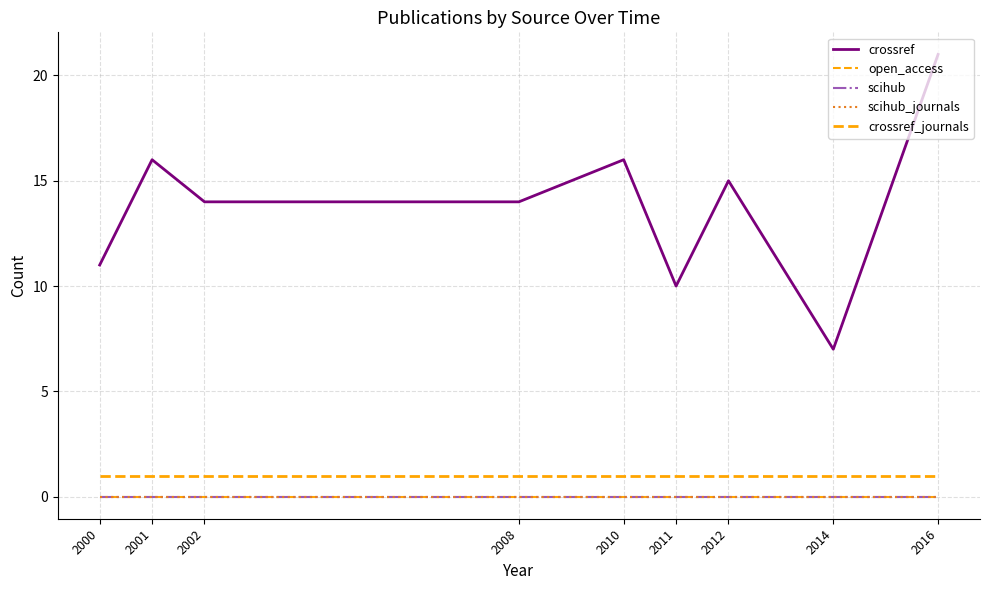

Reading right to left, extract all data points from this chart.

crossref: 21	7	15	10	16	14	14	16	11
open_access: 0	0	0	0	0	0	0	0	0
scihub: 0	0	0	0	0	0	0	0	0
scihub_journals: 0	0	0	0	0	0	0	0	0
crossref_journals: 1	1	1	1	1	1	1	1	1